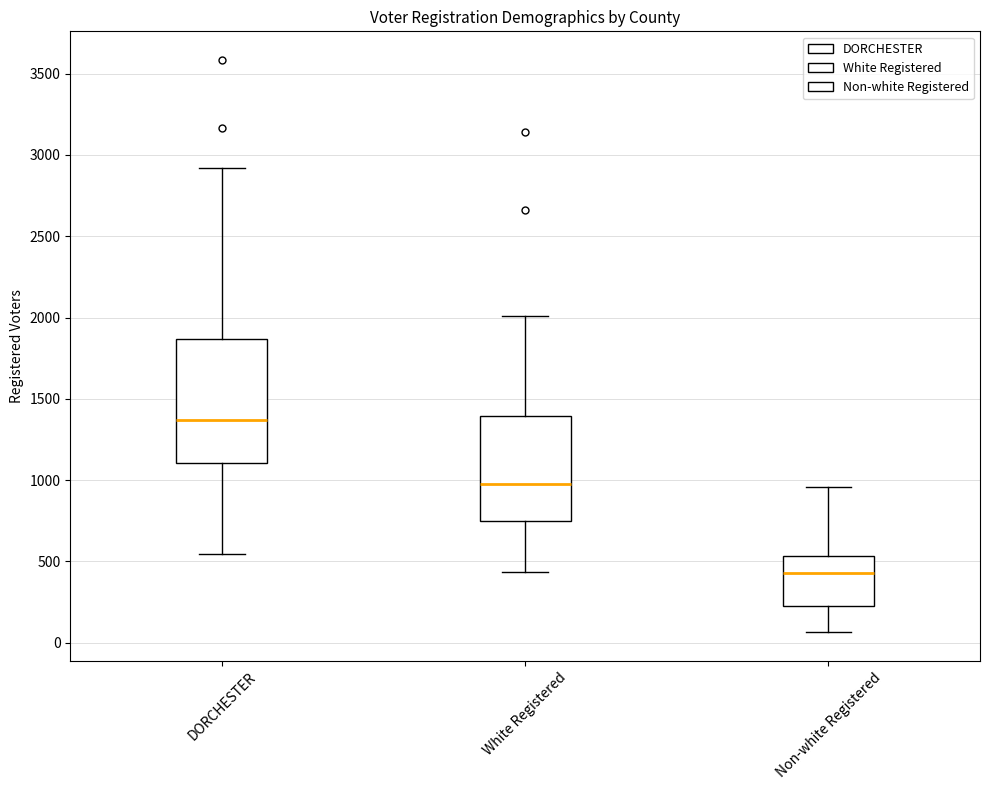

Where is the upper edge of the box for DORCHESTER on the y-axis? The values are not printed on the chart, so give them approximately, as read against the axis.

1850